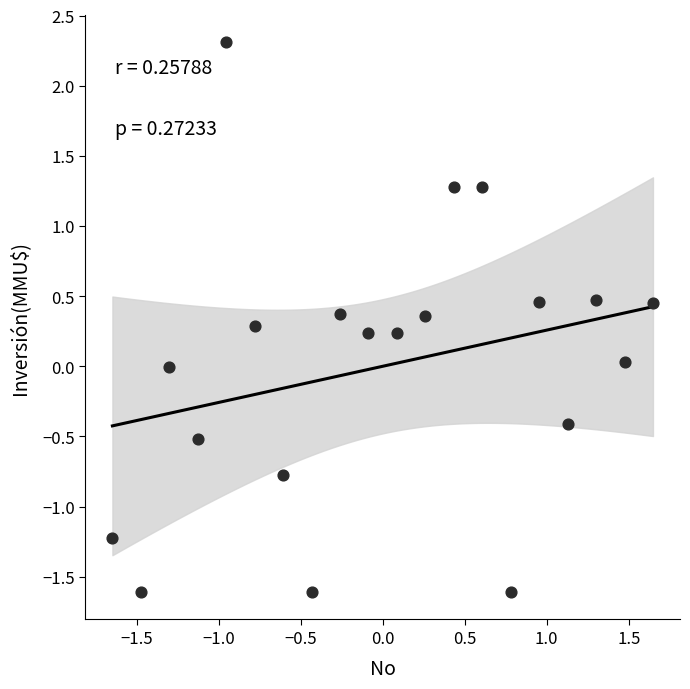

What is the range of X values (max minus min)?

3.3